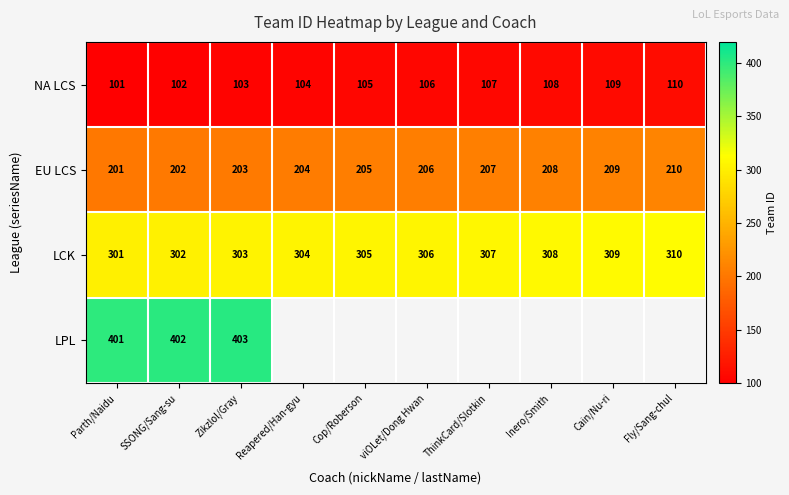

The LPL series shows 697 at SSONG/Sang-su. True or false?

False